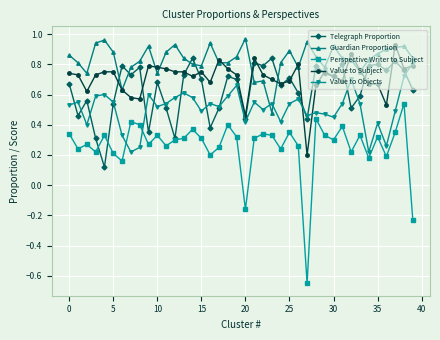

Which series has the widest spread of values?

Perspective Writer to Subject